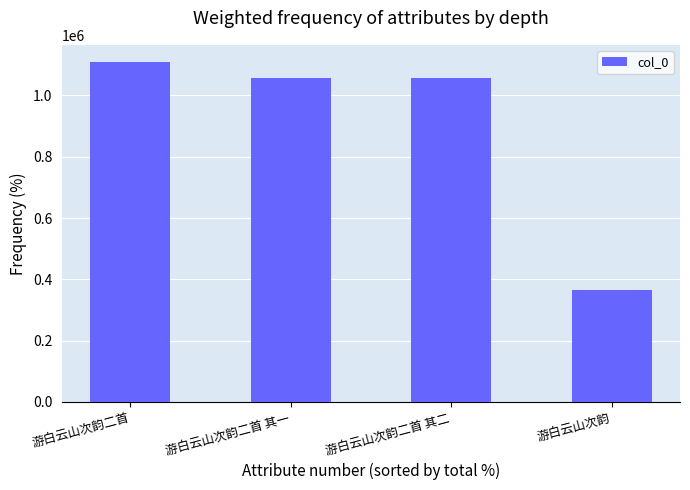

Which category has the lowest value across all series?

游白云山次韵